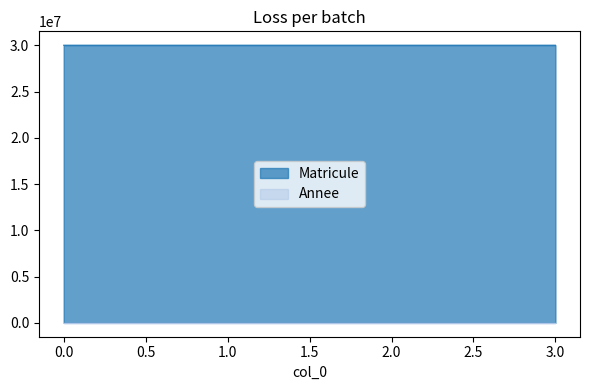

What is the average value of the Matricule series?

30030732